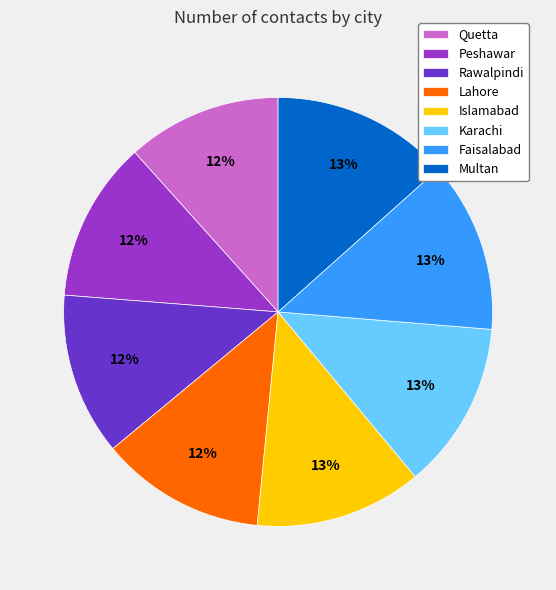

To the nearest percent, what is the average slice percentage?

12%